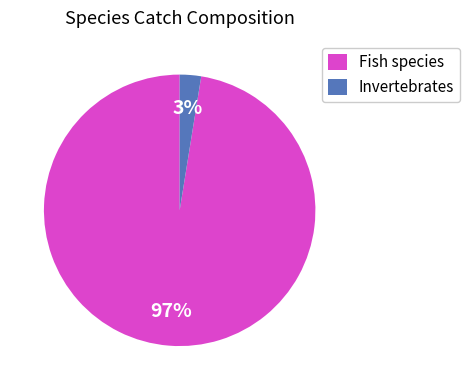

To the nearest percent, what is the average slice percentage?

50%